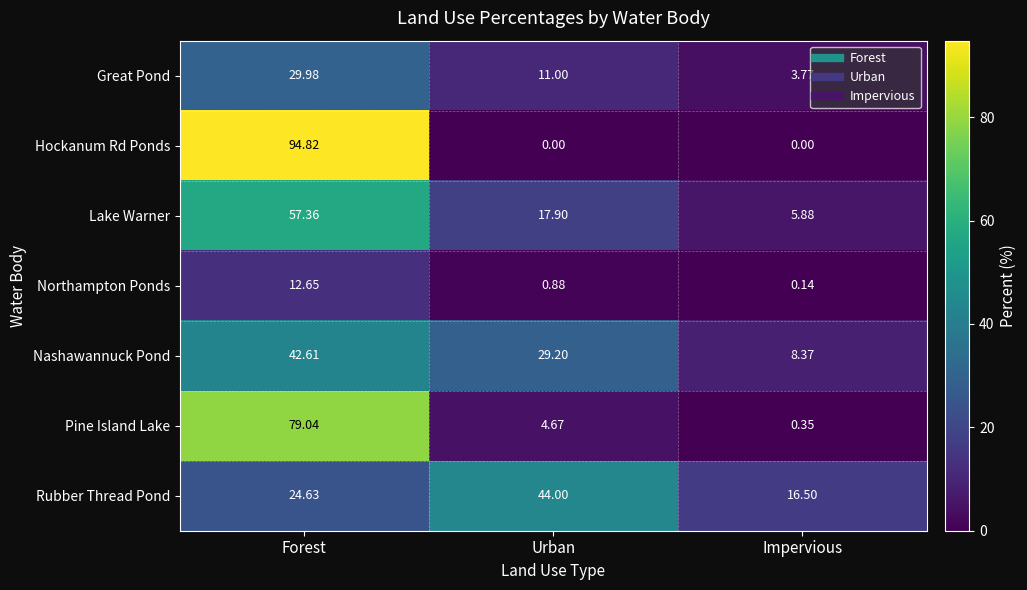

At which label does Pine Island Lake first exceed 4?

Forest